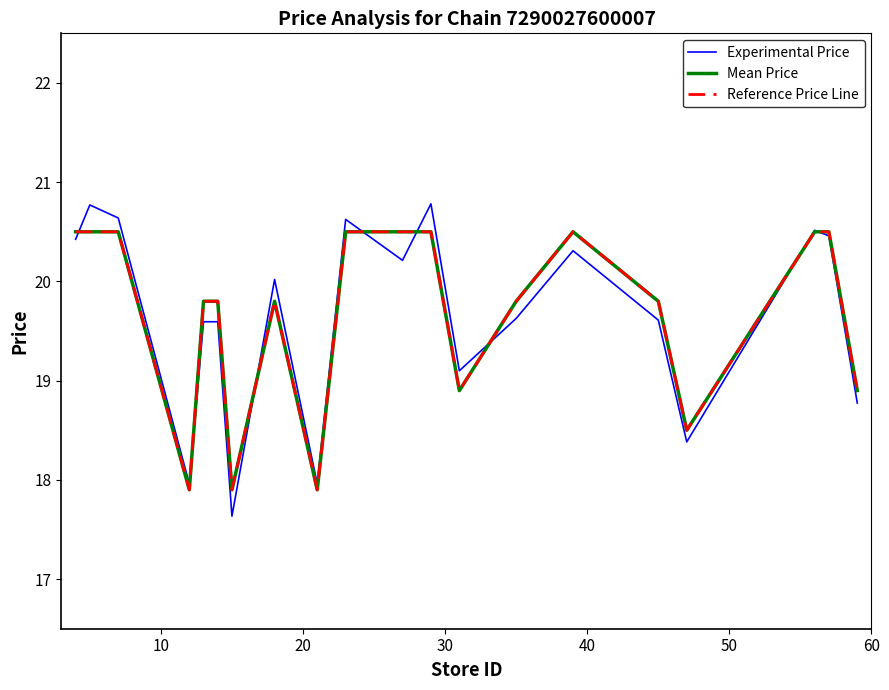

Is this an area chart (filled region under the line)?

No